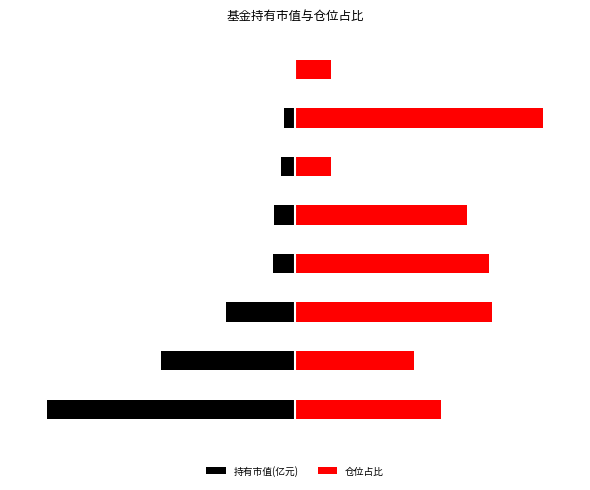

What is the average value of the 仓位占比 series?

1.2